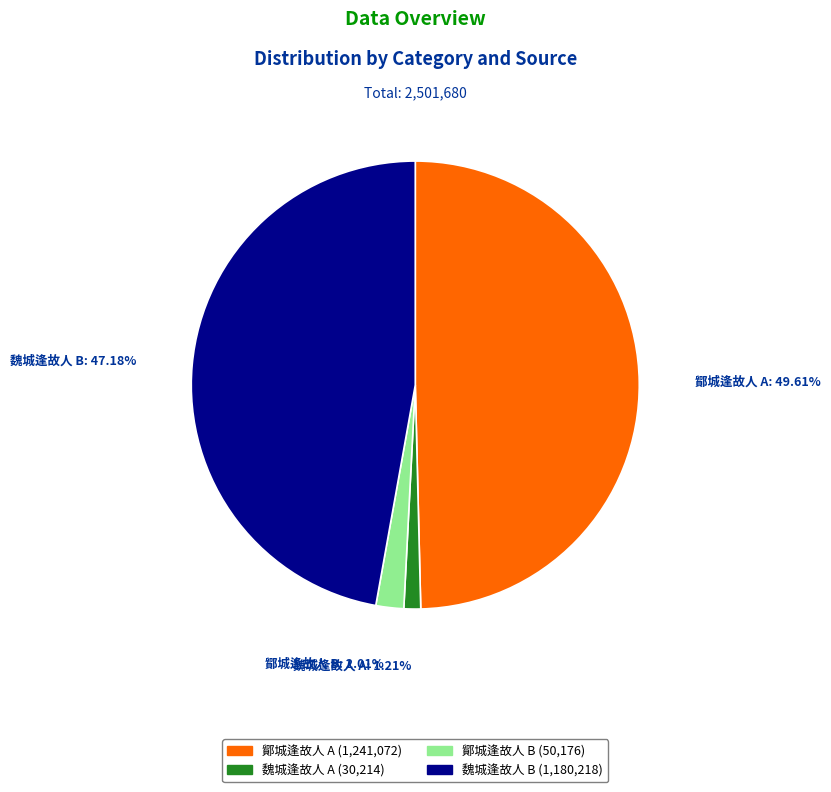

Is there any slice that represents more than half of the pie?

No